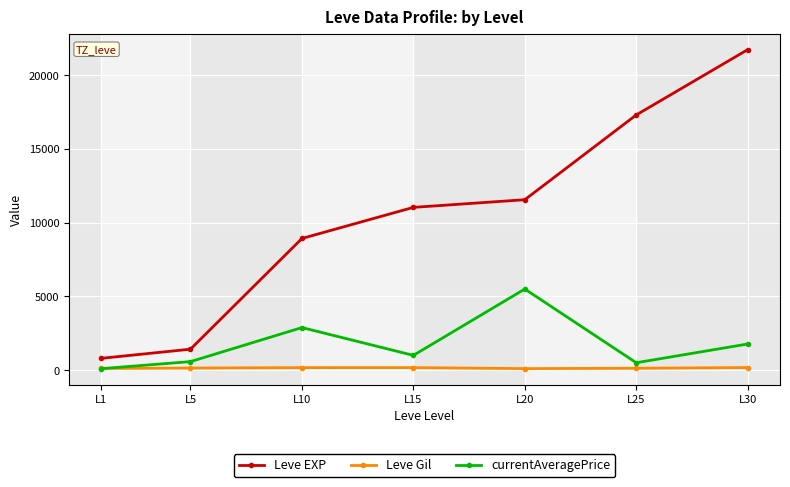

At L20, list the series in order from largest to smallest.

Leve EXP, currentAveragePrice, Leve Gil